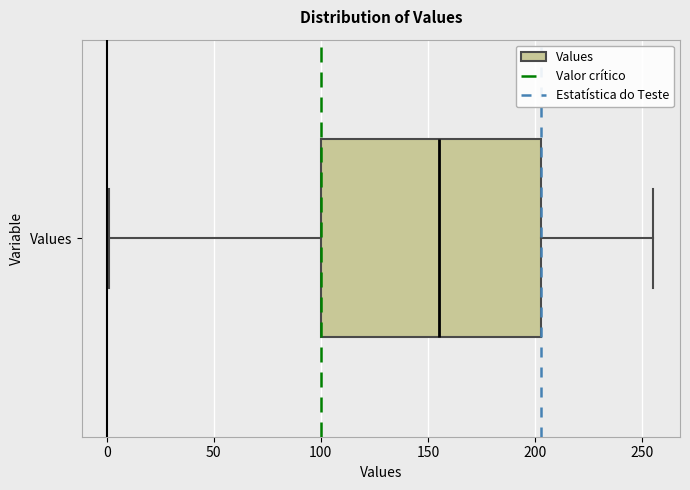

Transcribe this box plot: give where the median line is, the range the box spans, and where the two whiskers end, as read against the x-axis. The values are not printed on the chart, so give them approximately, as read against the axis.

median 155, box 100 to 205, whiskers 0 to 255